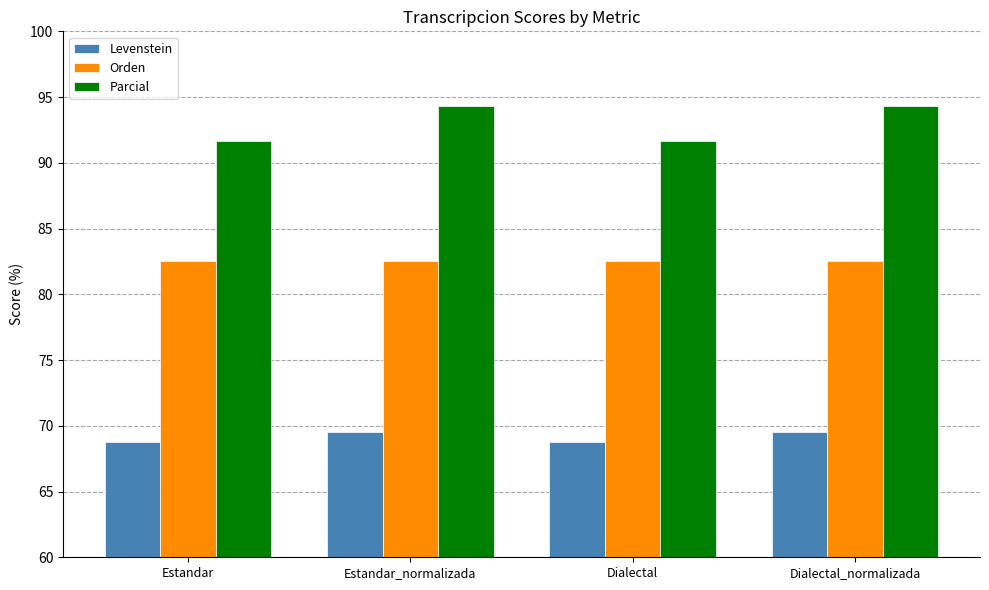

What is the total value across all series at Dialectal_normalizada?

246.4